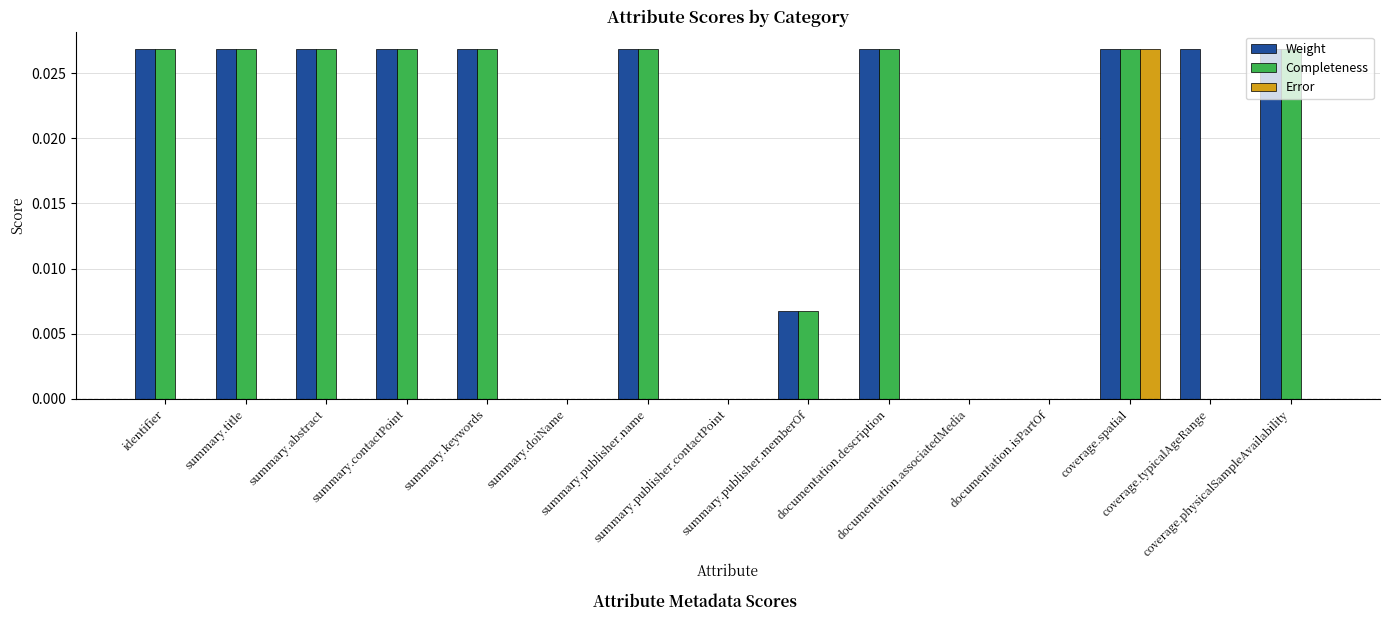

How many series are shown in this chart?

3